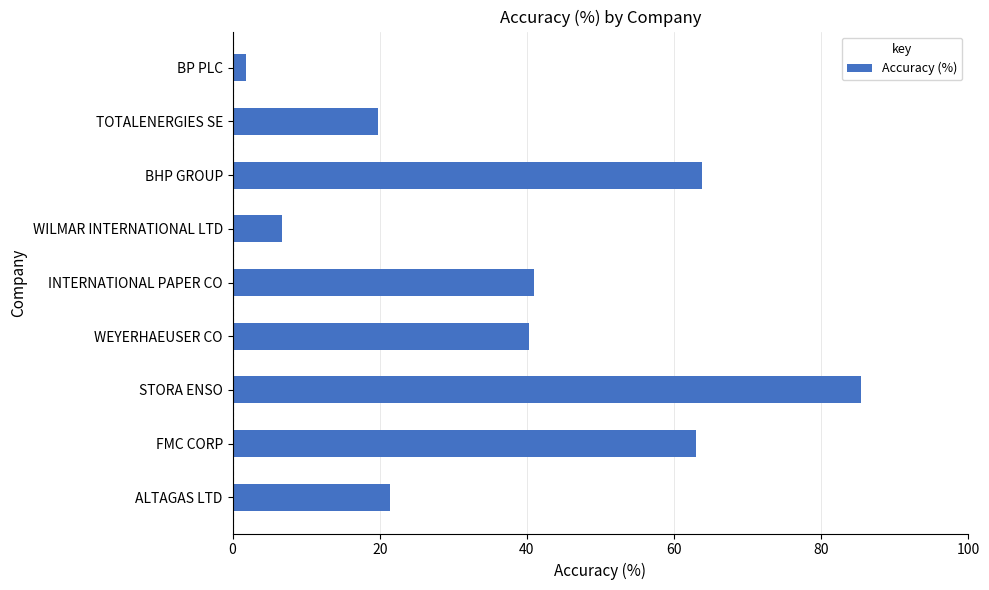

Is it true that the value at TOTALENERGIES SE is 33.2?

False